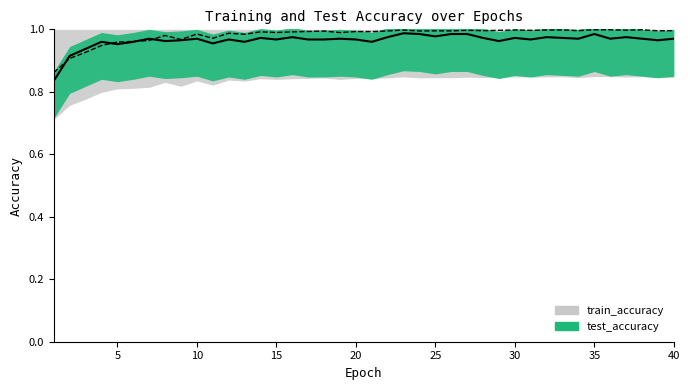

What is the value of the train_accuracy point at the 5th from the left?

1.0